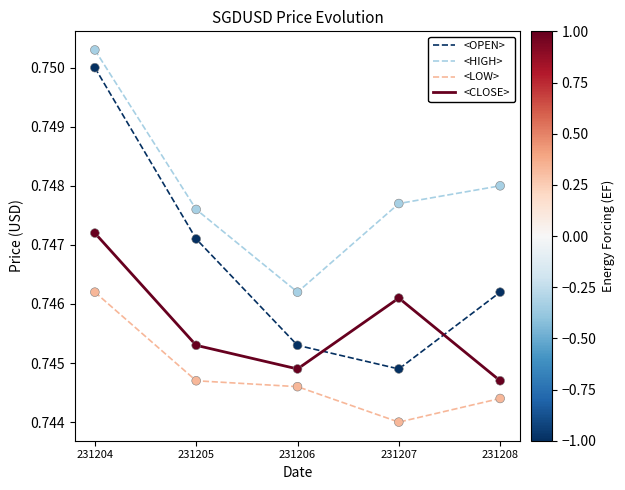

Which series has the largest total across all categories?

<HIGH>